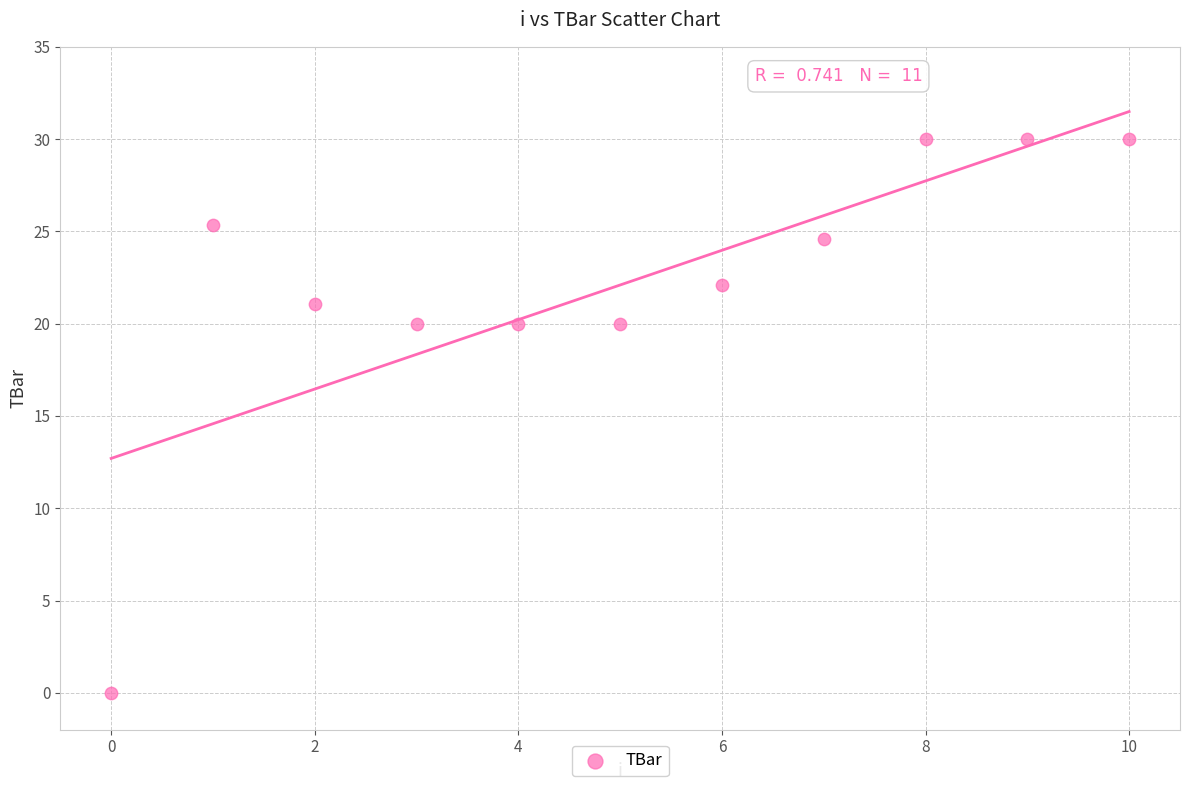

What is the average Y value?

22.1